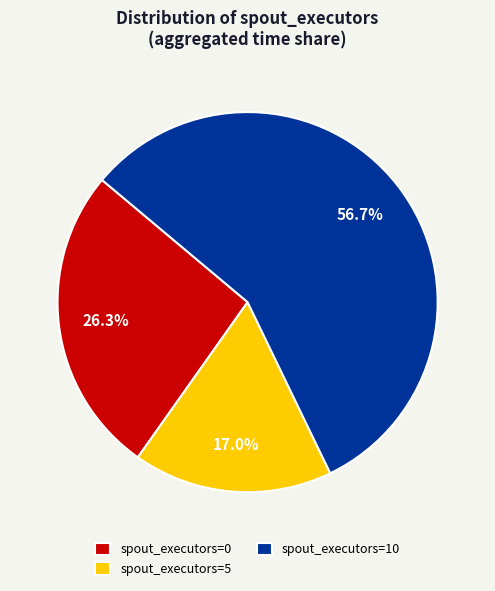

Which has a higher value, spout_executors=5 or spout_executors=10?

spout_executors=10